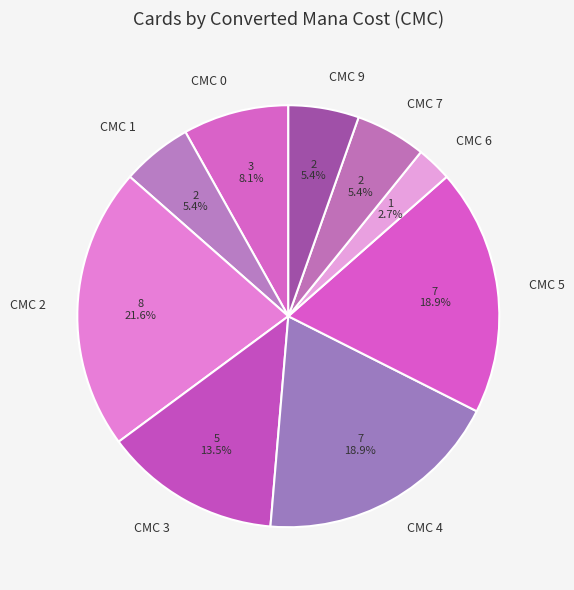

Combined, do CMC 6 and CMC 0 account for over 50%?

No